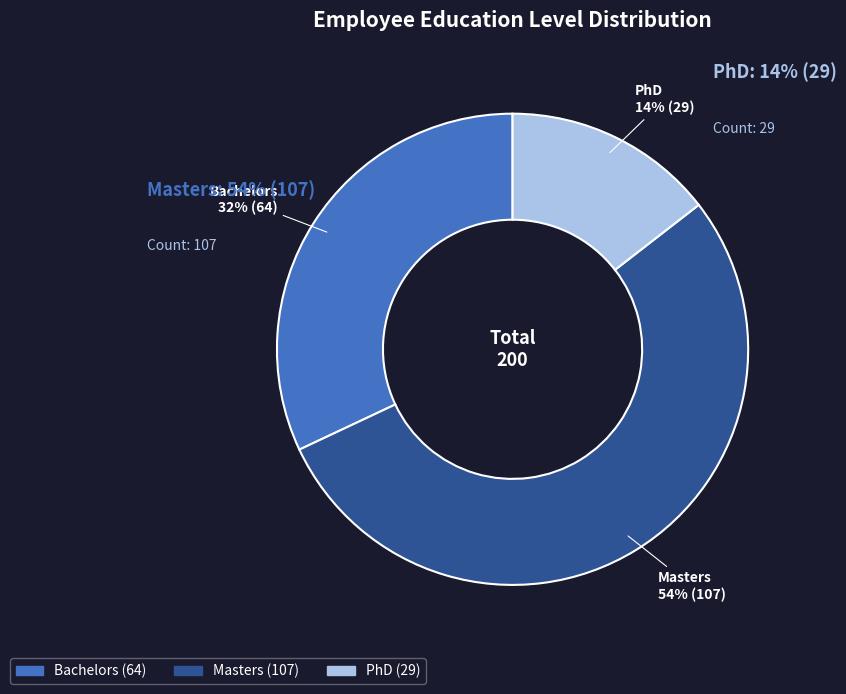

To the nearest percent, what is the average slice percentage?

33%